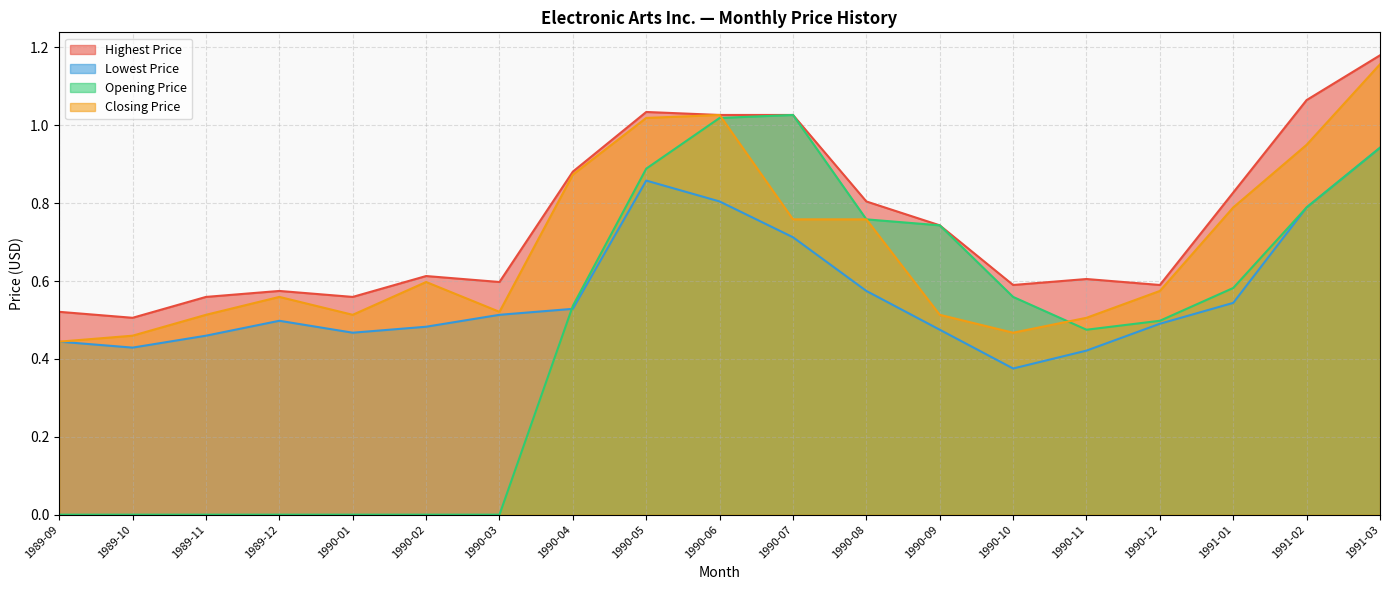

True or false: Closing Price and Highest Price cross at least once.

False